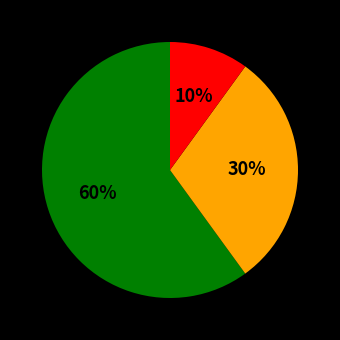

Is there any slice that represents more than half of the pie?

Yes